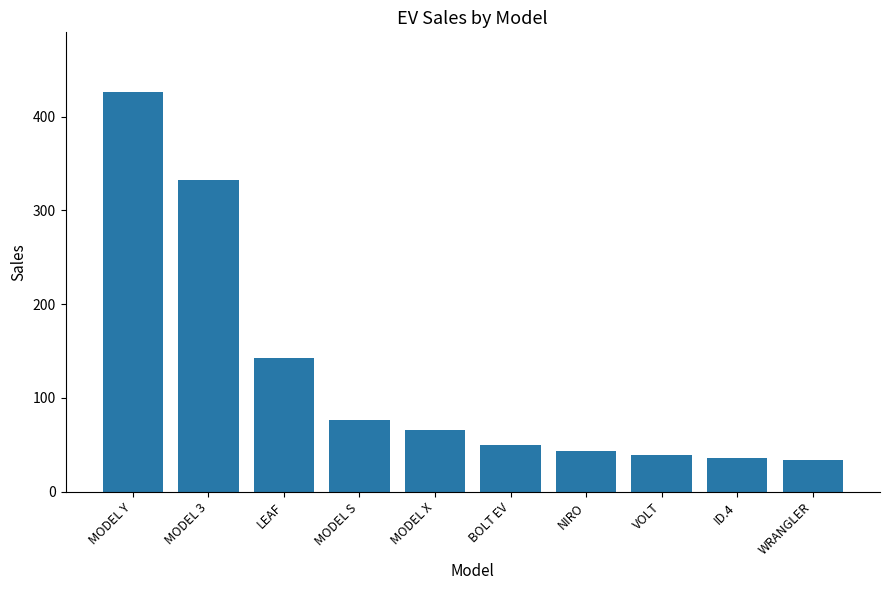

What is the difference between the maximum and minimum values?

392